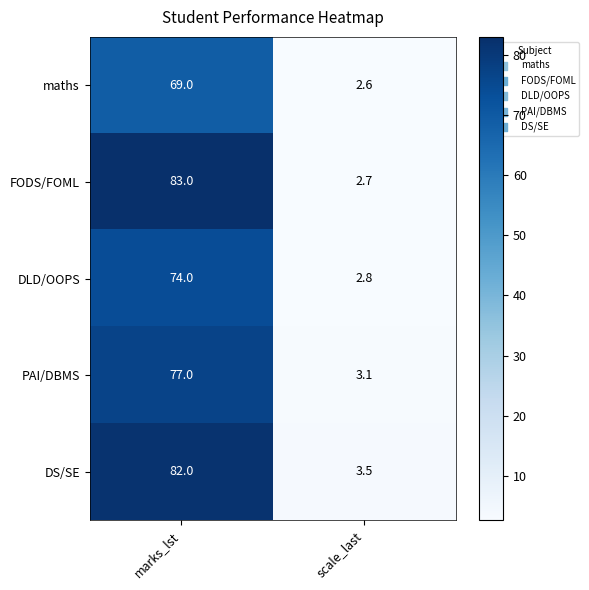

What is the sum of all FODS/FOML values?

85.7